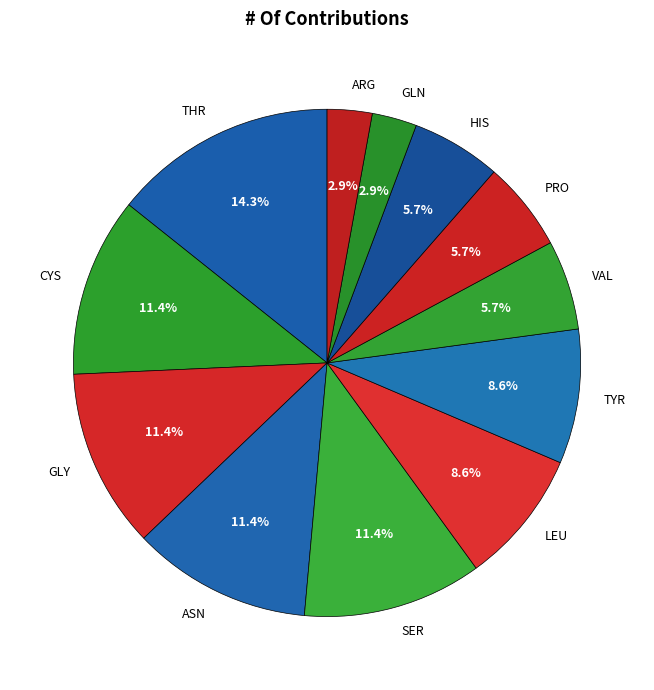

True or false: SER accounts for 1% of the total.

False